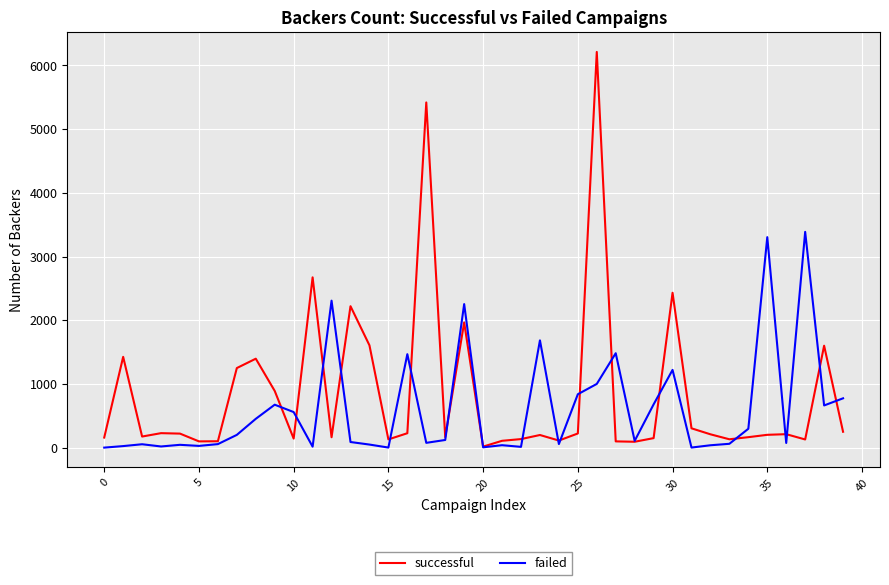

What is the highest value of the failed series?

3387